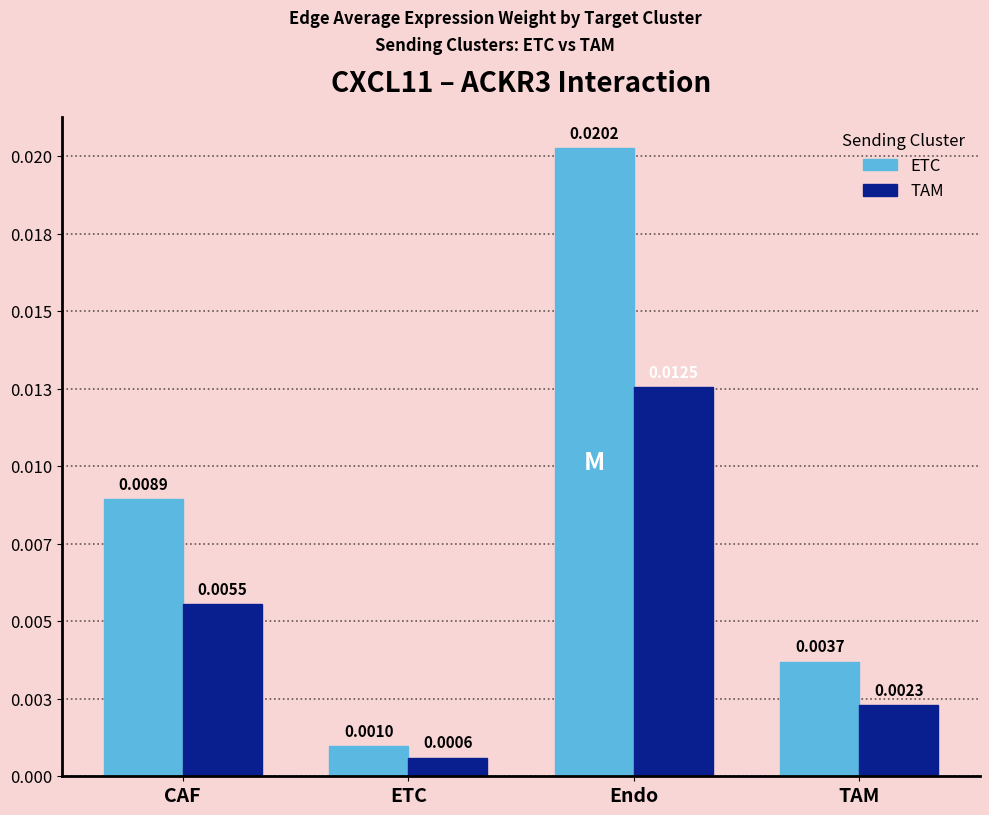

List the series in order of their overall mean, highest first.

ETC, TAM